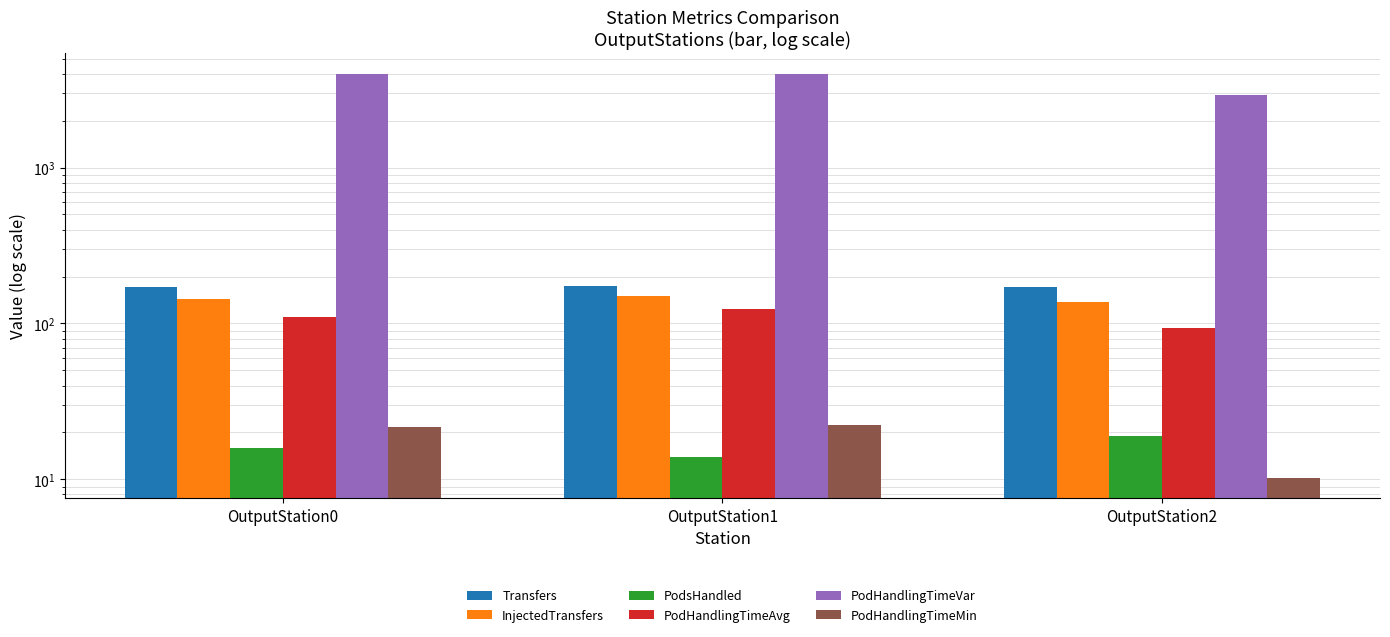

At how many categories does at least one series exceed 79?

3